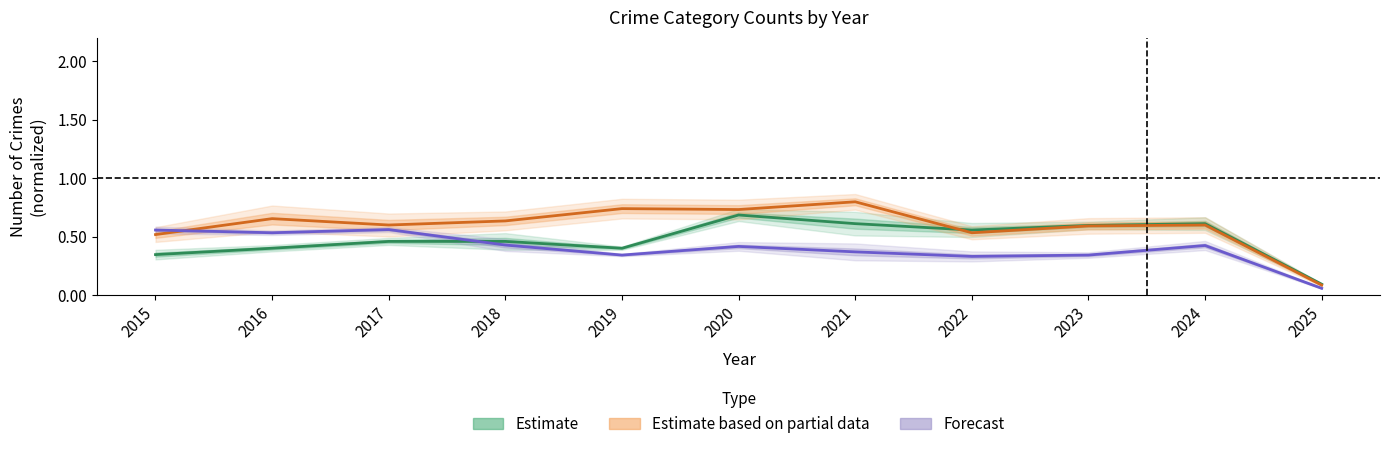

How many distinct data groups are displayed?

3